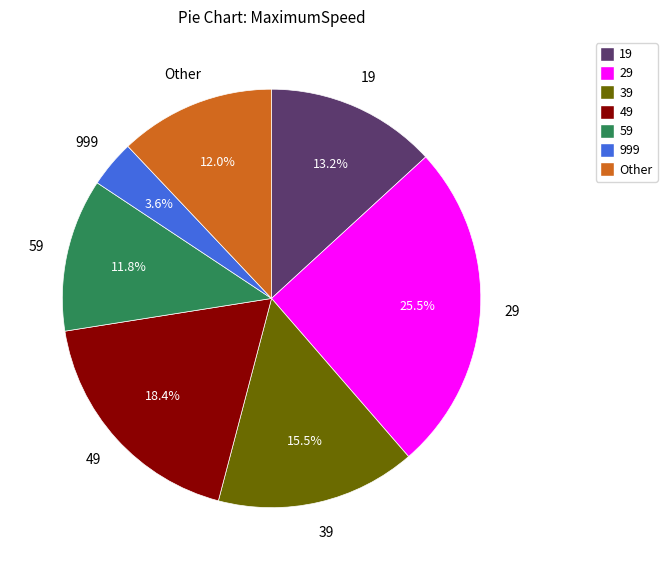

Is there any slice that represents more than half of the pie?

No